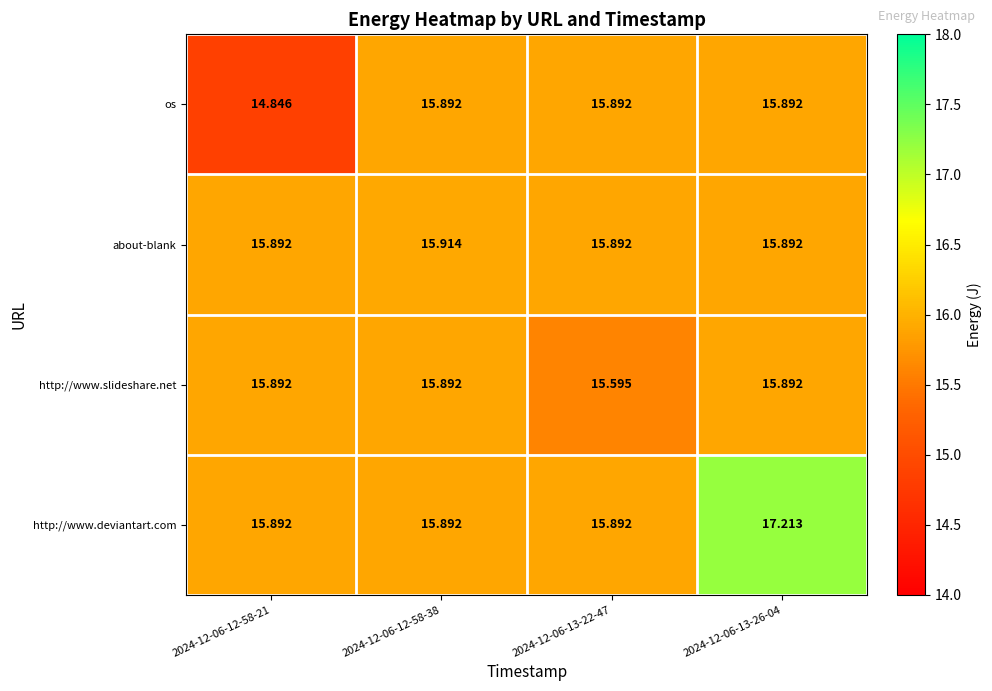

Is the value of http://www.slideshare.net at 2024-12-06-13-22-47 greater than the value of os at 2024-12-06-13-26-04?

No